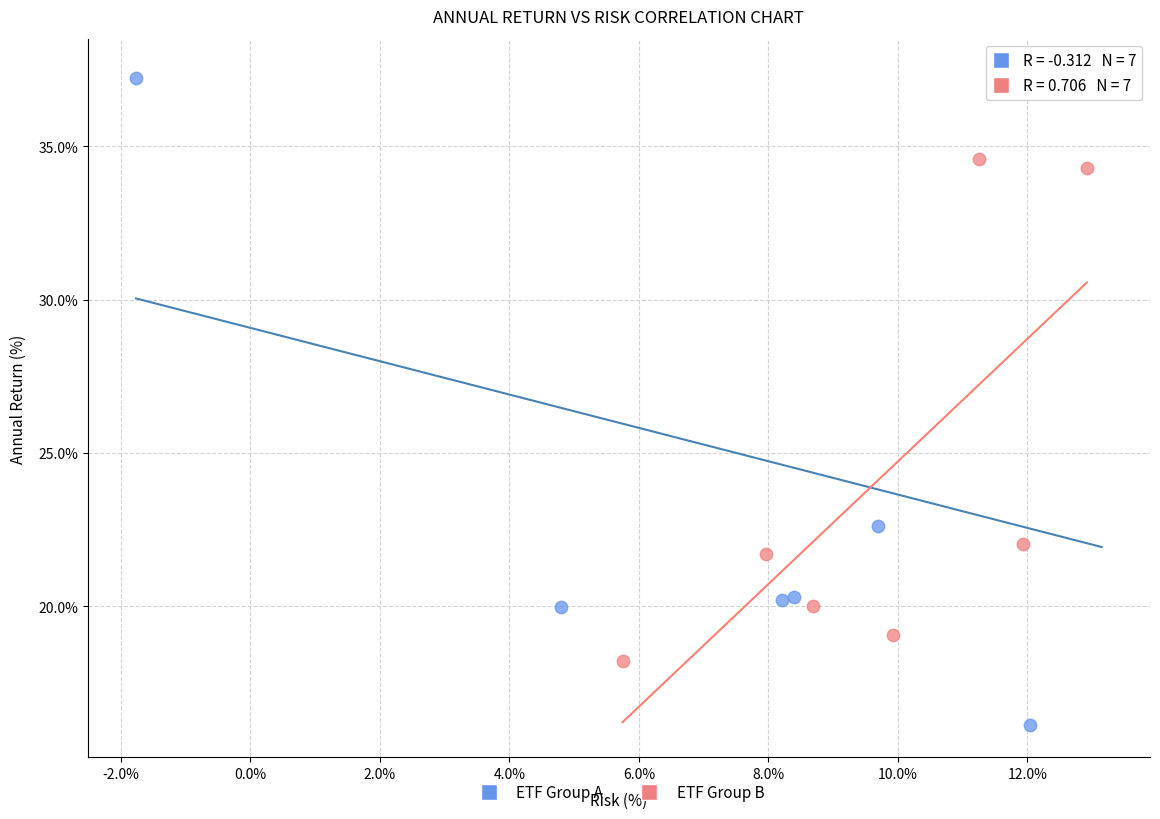

Which series contains the highest Y value?

ETF Group A